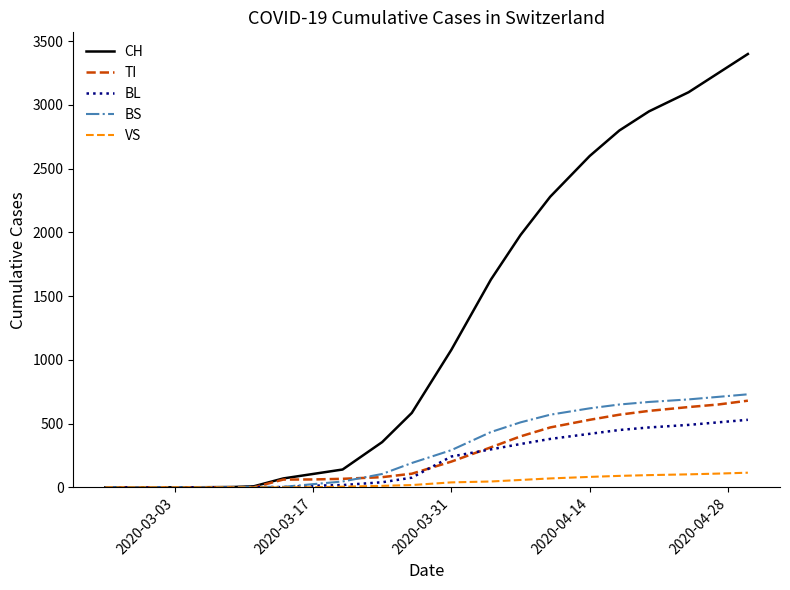

What is the maximum value shown in the chart?

3400